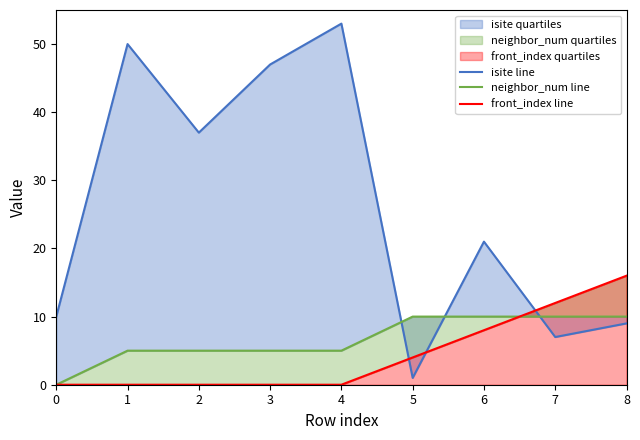

Between which two adjacent categories do front_index line and neighbor_num line first intersect?

6 and 7